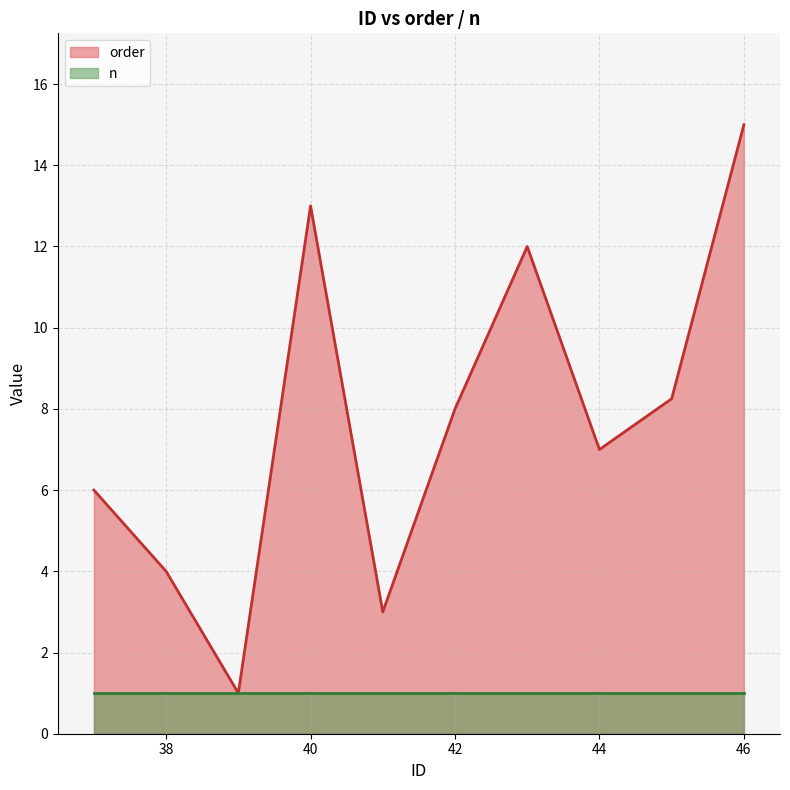

List the series in order of their peak value, highest first.

order, n